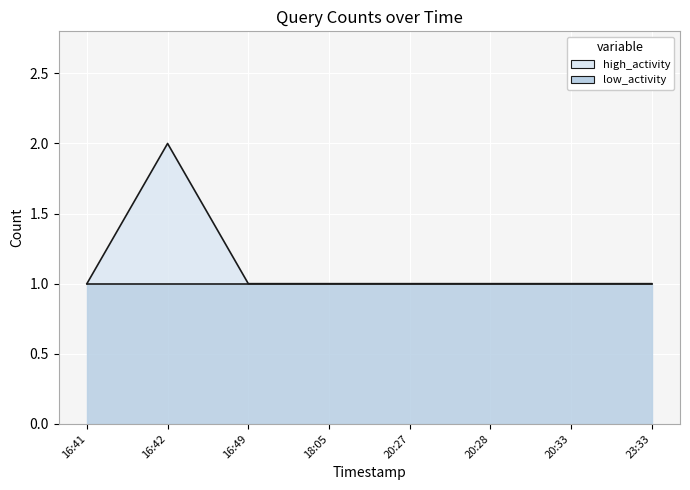

The value at 16:49 is 1. True or false?

False